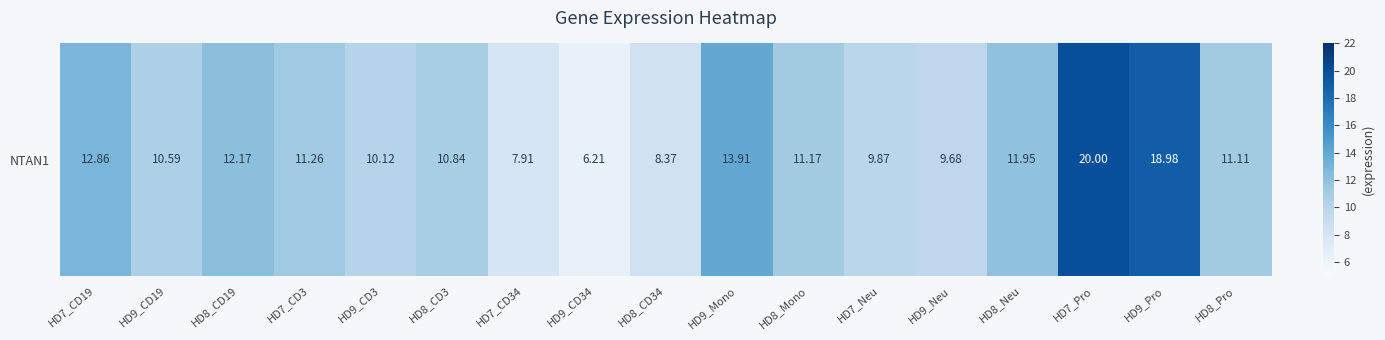

Is it true that the value at HD9_Mono is 22.0?

False